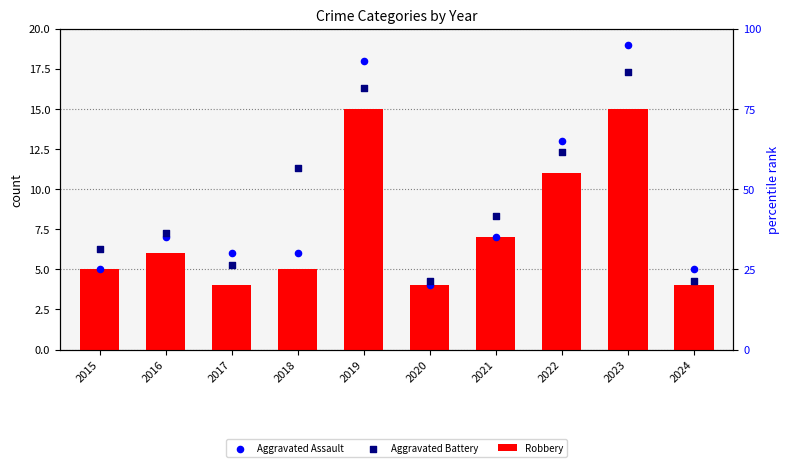

Which series contains the highest Y value?

Aggravated Assault